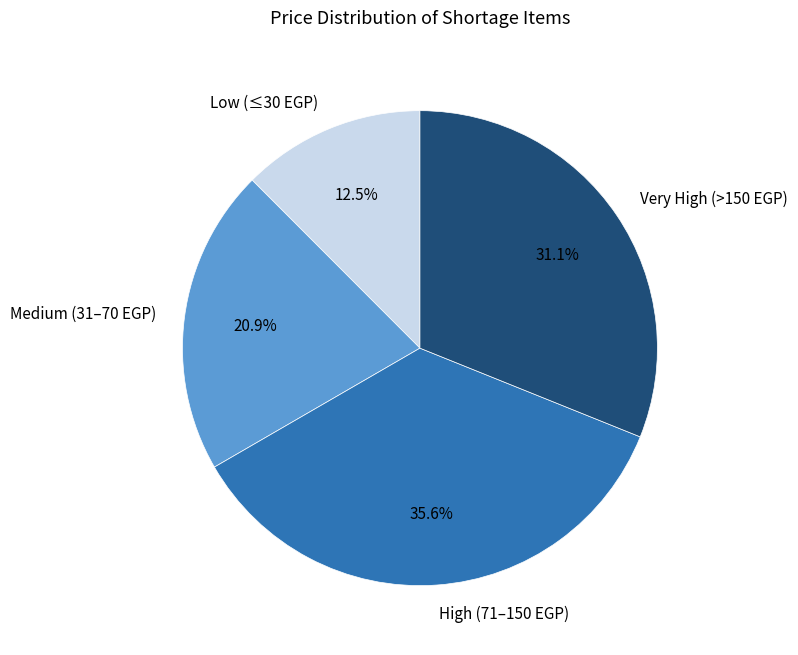

Is Low (≤30 EGP) the majority of the pie?

No